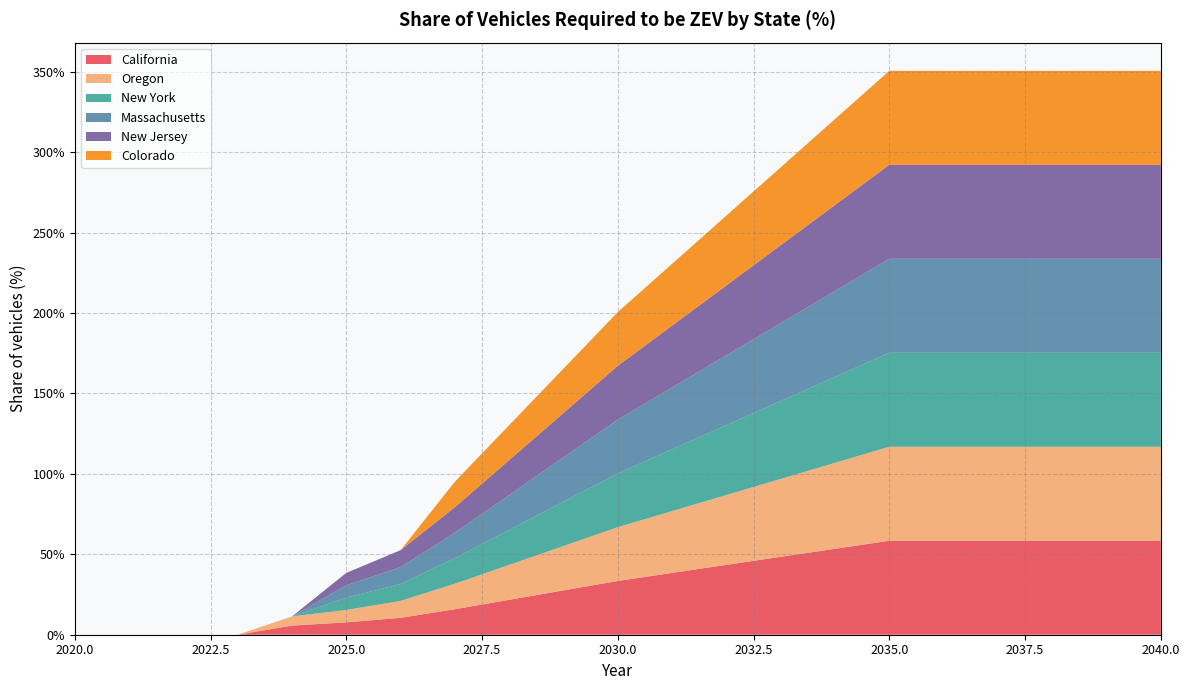

Reading left to right, transcribe all the data shown in this chart.

California: 0.0	0.0	0.0	0.0	0.1	0.1	0.1	0.2	0.2	0.3	0.3	0.4	0.4	0.5	0.5	0.6	0.6	0.6	0.6	0.6	0.6
Oregon: 0.0	0.0	0.0	0.0	0.1	0.1	0.1	0.2	0.2	0.3	0.3	0.4	0.4	0.5	0.5	0.6	0.6	0.6	0.6	0.6	0.6
New York: 0.0	0.0	0.0	0.0	0.0	0.1	0.1	0.2	0.2	0.3	0.3	0.4	0.4	0.5	0.5	0.6	0.6	0.6	0.6	0.6	0.6
Massachusetts: 0.0	0.0	0.0	0.0	0.0	0.1	0.1	0.2	0.2	0.3	0.3	0.4	0.4	0.5	0.5	0.6	0.6	0.6	0.6	0.6	0.6
New Jersey: 0.0	0.0	0.0	0.0	0.0	0.1	0.1	0.2	0.2	0.3	0.3	0.4	0.4	0.5	0.5	0.6	0.6	0.6	0.6	0.6	0.6
Colorado: 0.0	0.0	0.0	0.0	0.0	0.0	0.0	0.2	0.2	0.3	0.3	0.4	0.4	0.5	0.5	0.6	0.6	0.6	0.6	0.6	0.6